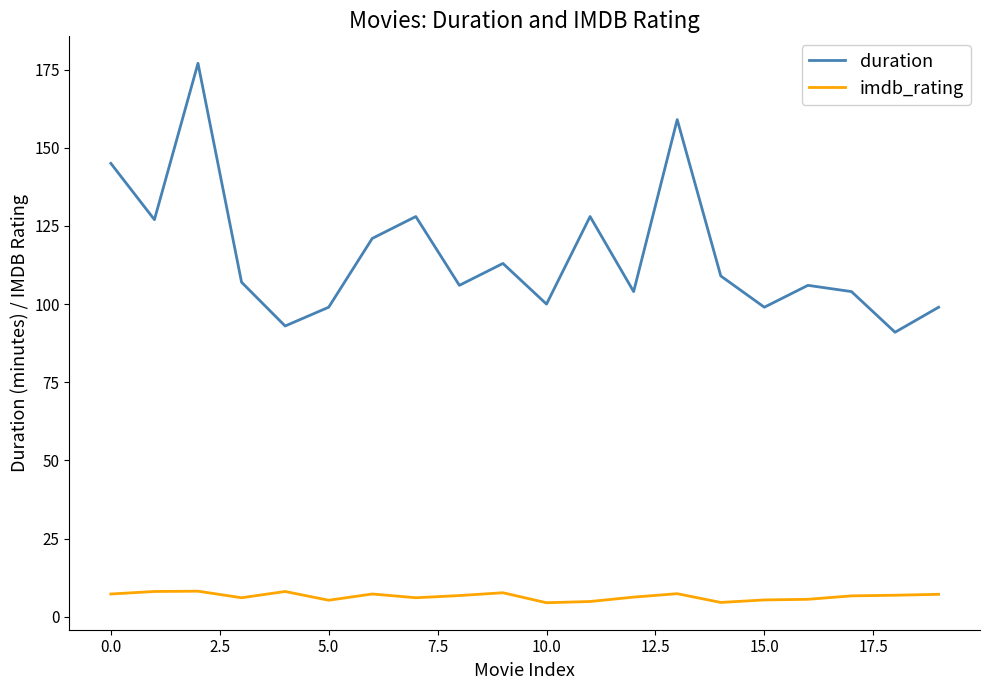

Rank the series by their average value, from highest to lowest.

duration, imdb_rating